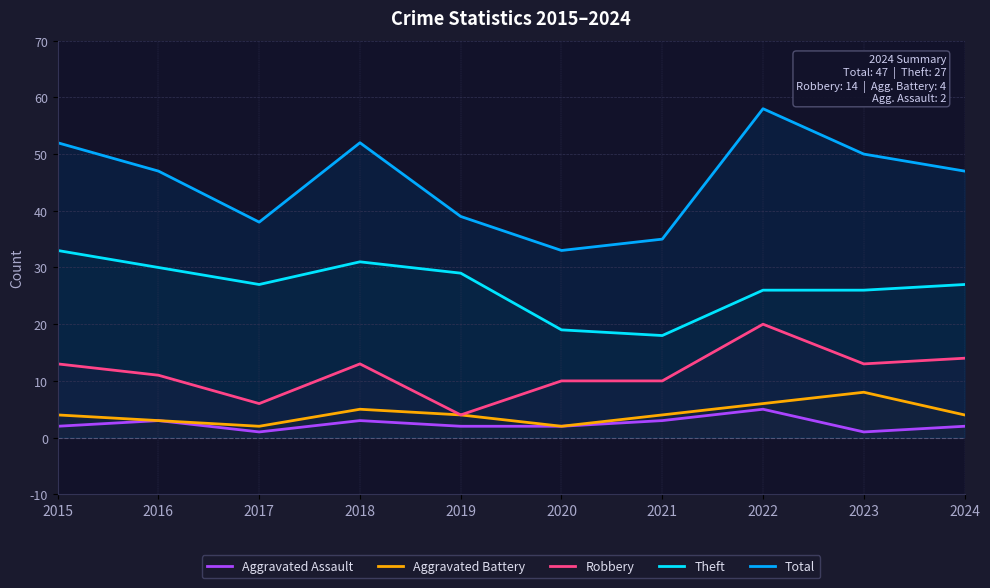

What are all the series names shown in the legend?

Aggravated Assault, Aggravated Battery, Robbery, Theft, Total